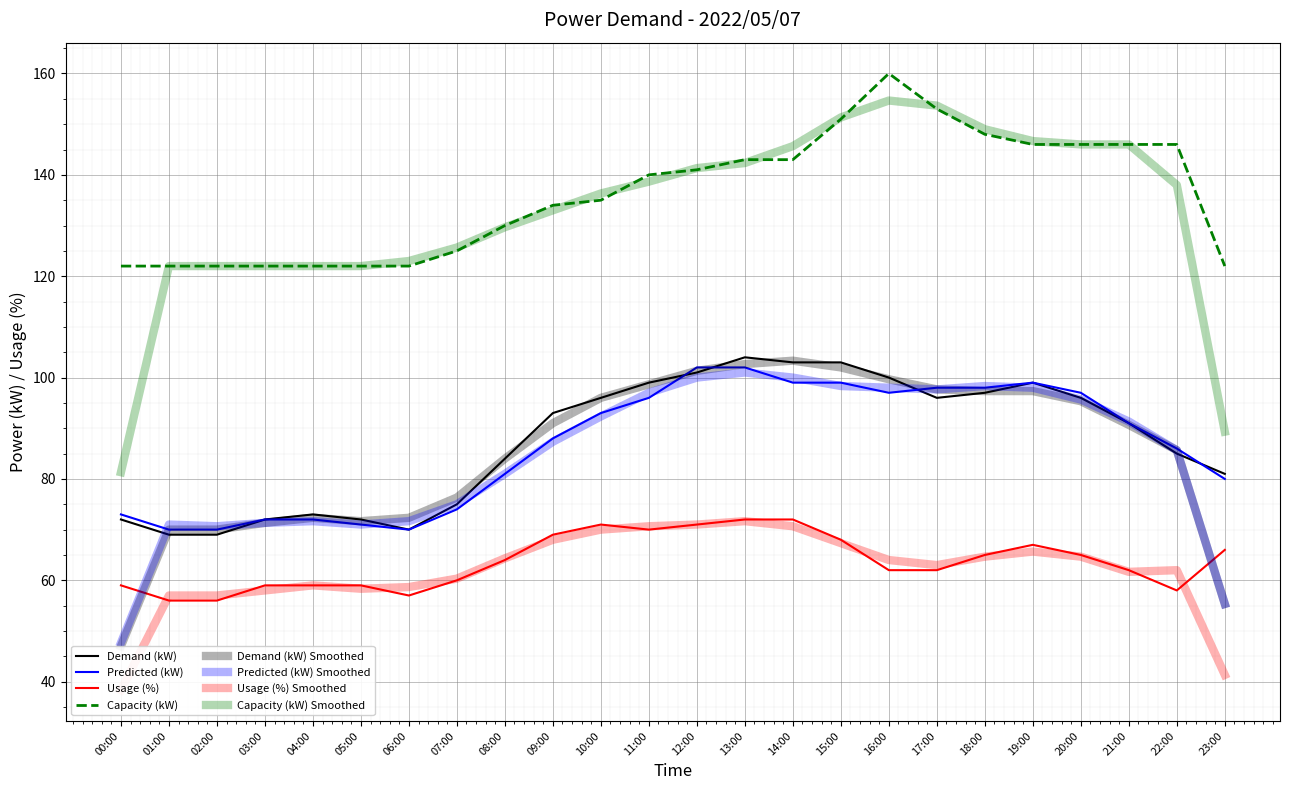

Which series has the largest range (max minus min)?

Capacity (kW)